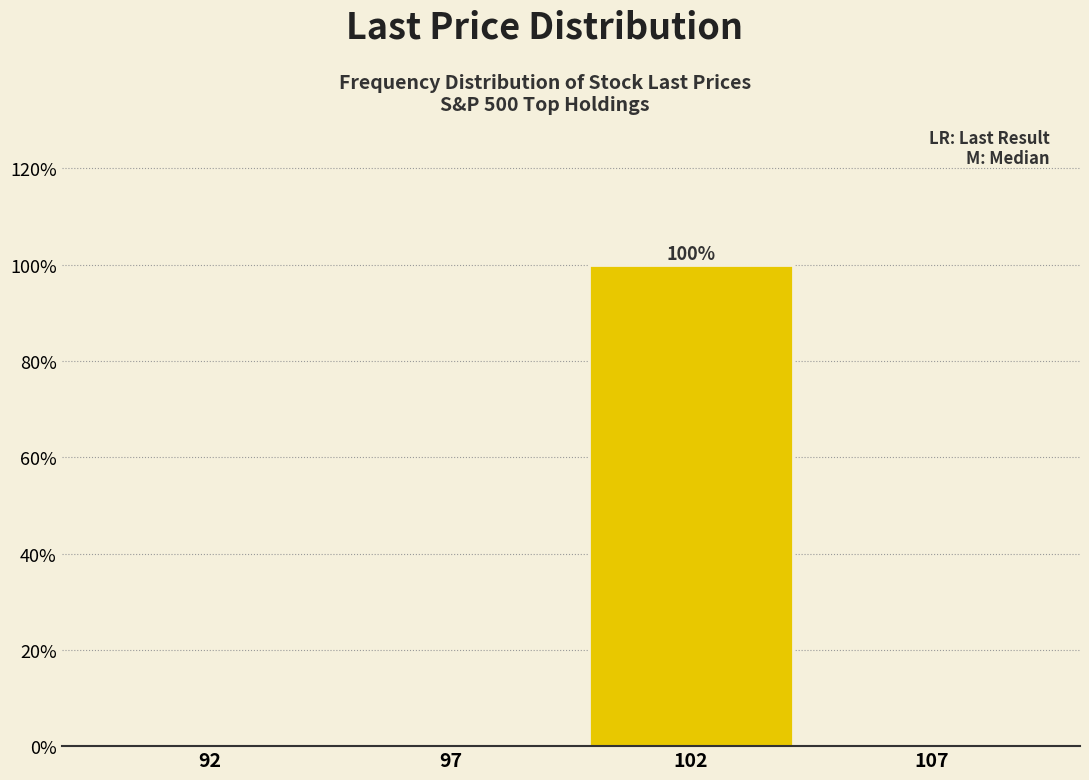

Reading right to left, extract all data points from this chart.

107=0	102=100	97=0	92=0